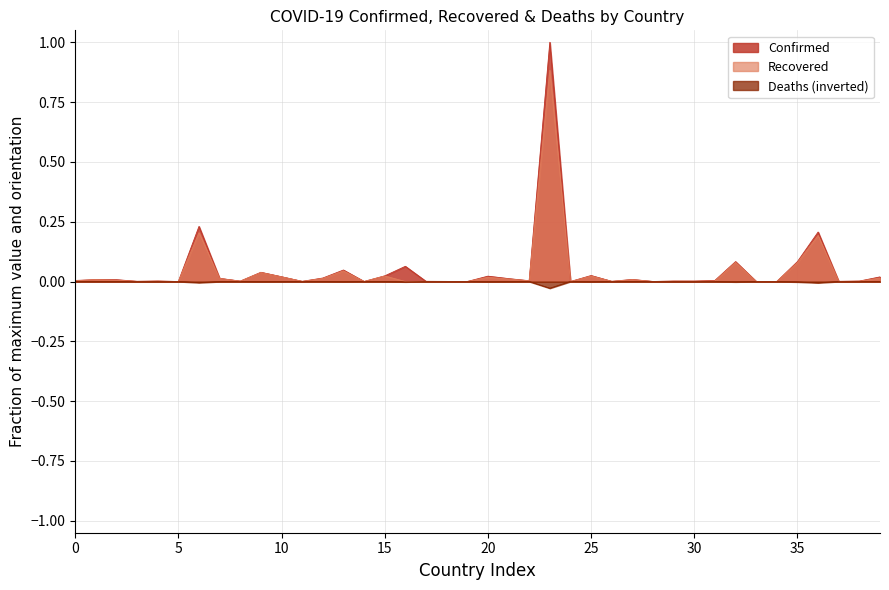

What is the difference between the highest and lowest values at Belgium?

0.1